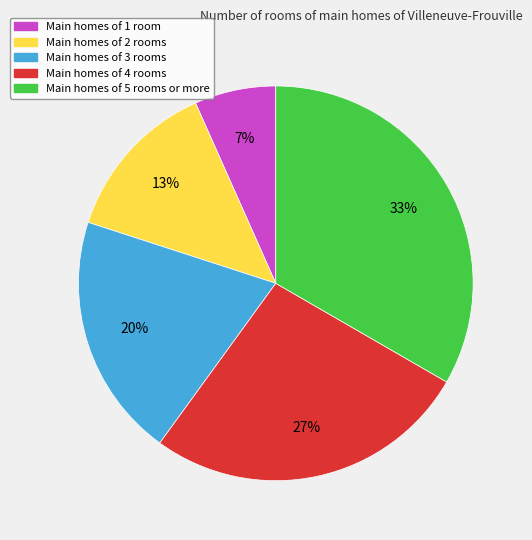

The Main homes of 1 room slice represents 7% of the pie. True or false?

True